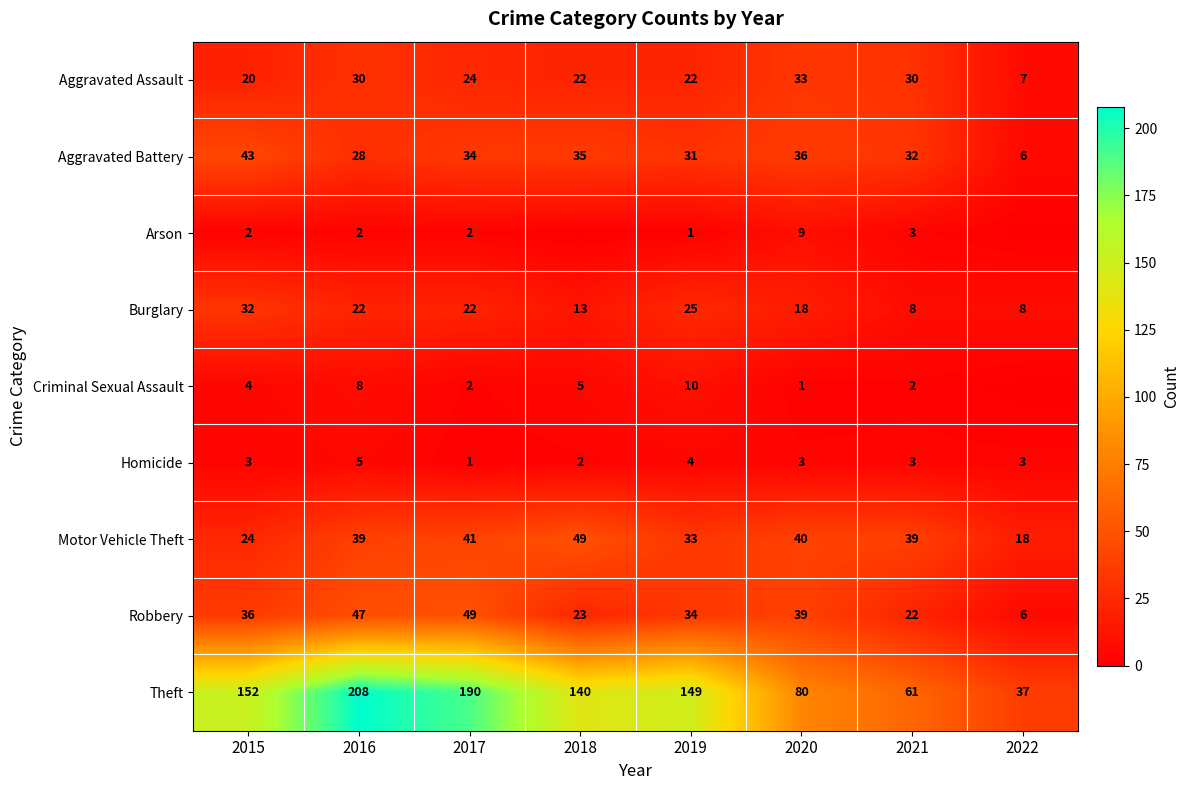

Read the Aggravated Assault value at 2021, to the nearest 10.

30